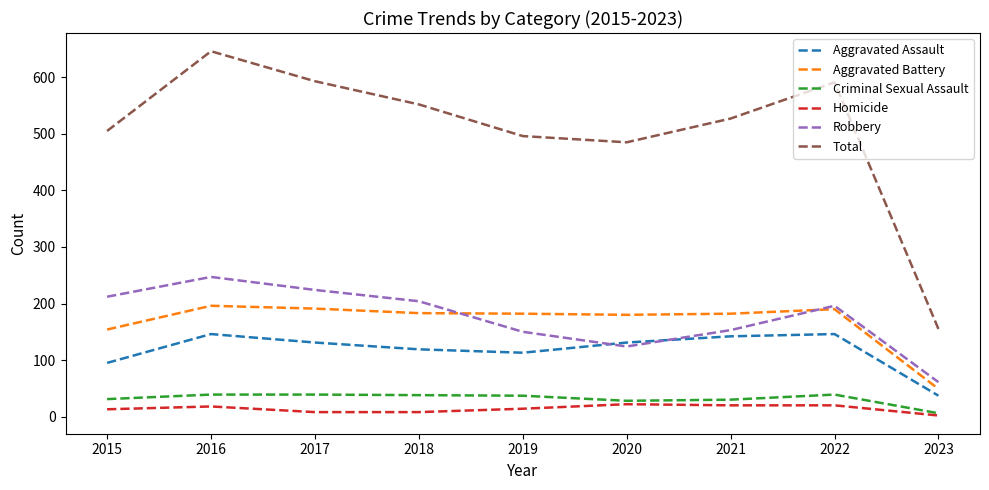

How many lines are shown in the chart?

6